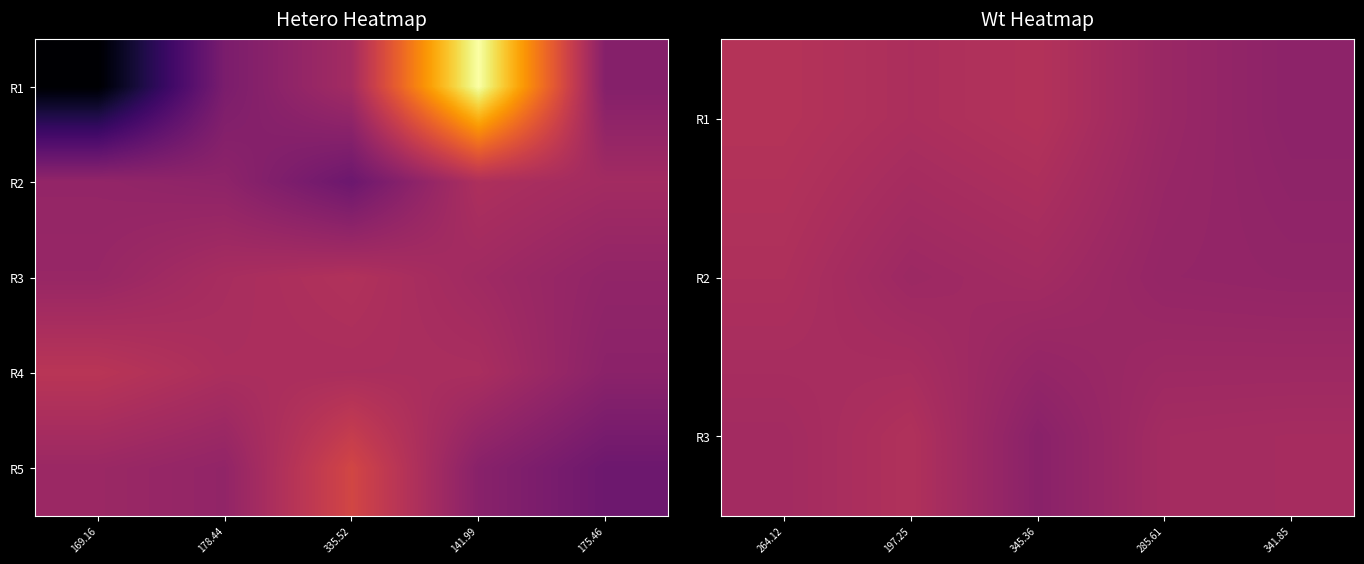

List the labels in order of R4 value, largest first.

169.16, 178.44, 335.52, 141.99, 175.46